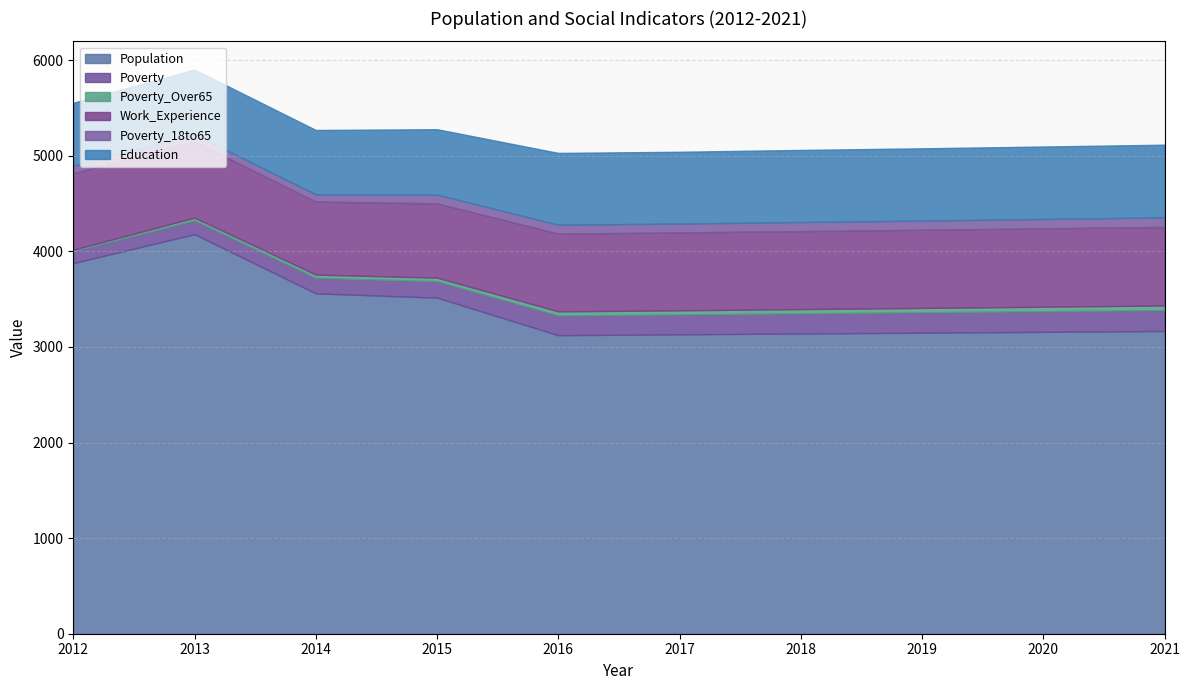

Reading left to right, what are all the values shown in this chart?

Population: 3877	4180	3561	3516	3123	3132	3141	3149	3158	3167
Poverty: 126	145	162	172	207	208	211	214	216	219
Poverty_Over65: 14	28	34	37	42	43	44	45	47	48
Work_Experience: 801	797	764	777	814	815	816	818	820	822
Poverty_18to65: 78	74	76	91	93	93	95	96	98	100
Education: 658	678	673	685	751	751	754	756	758	760